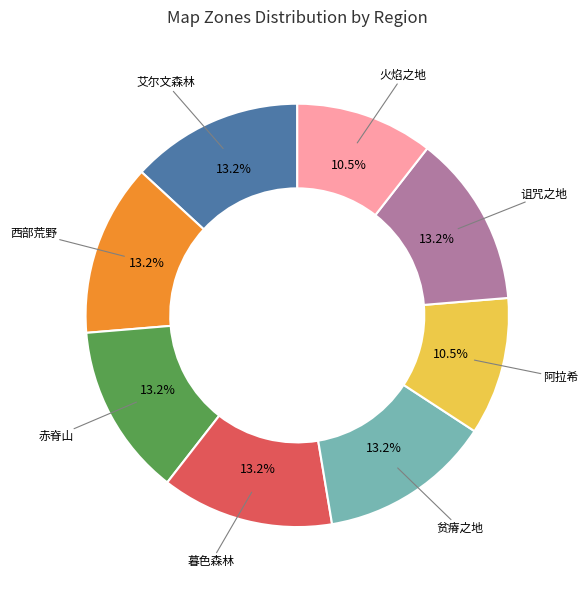

How many slices are in this pie chart?

8